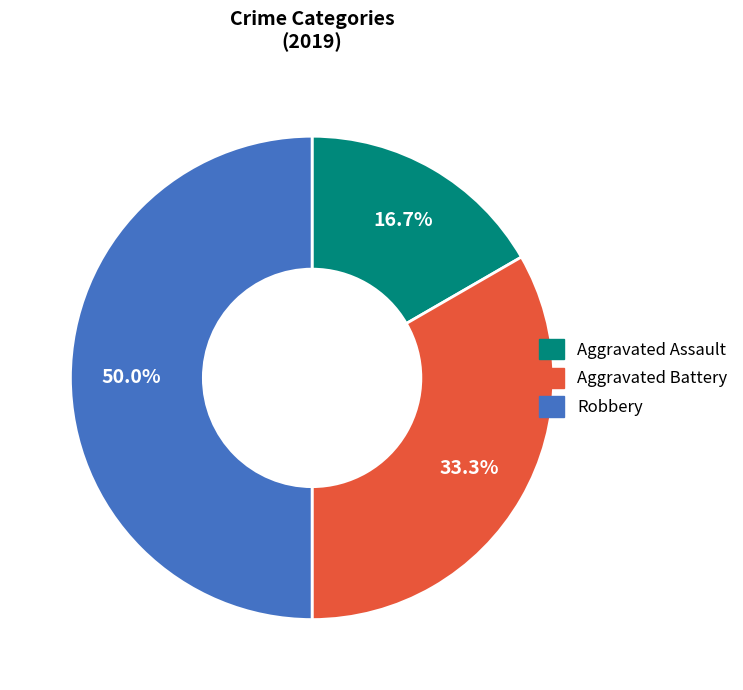

What percentage is NOT represented by Aggravated Battery?

66.7%